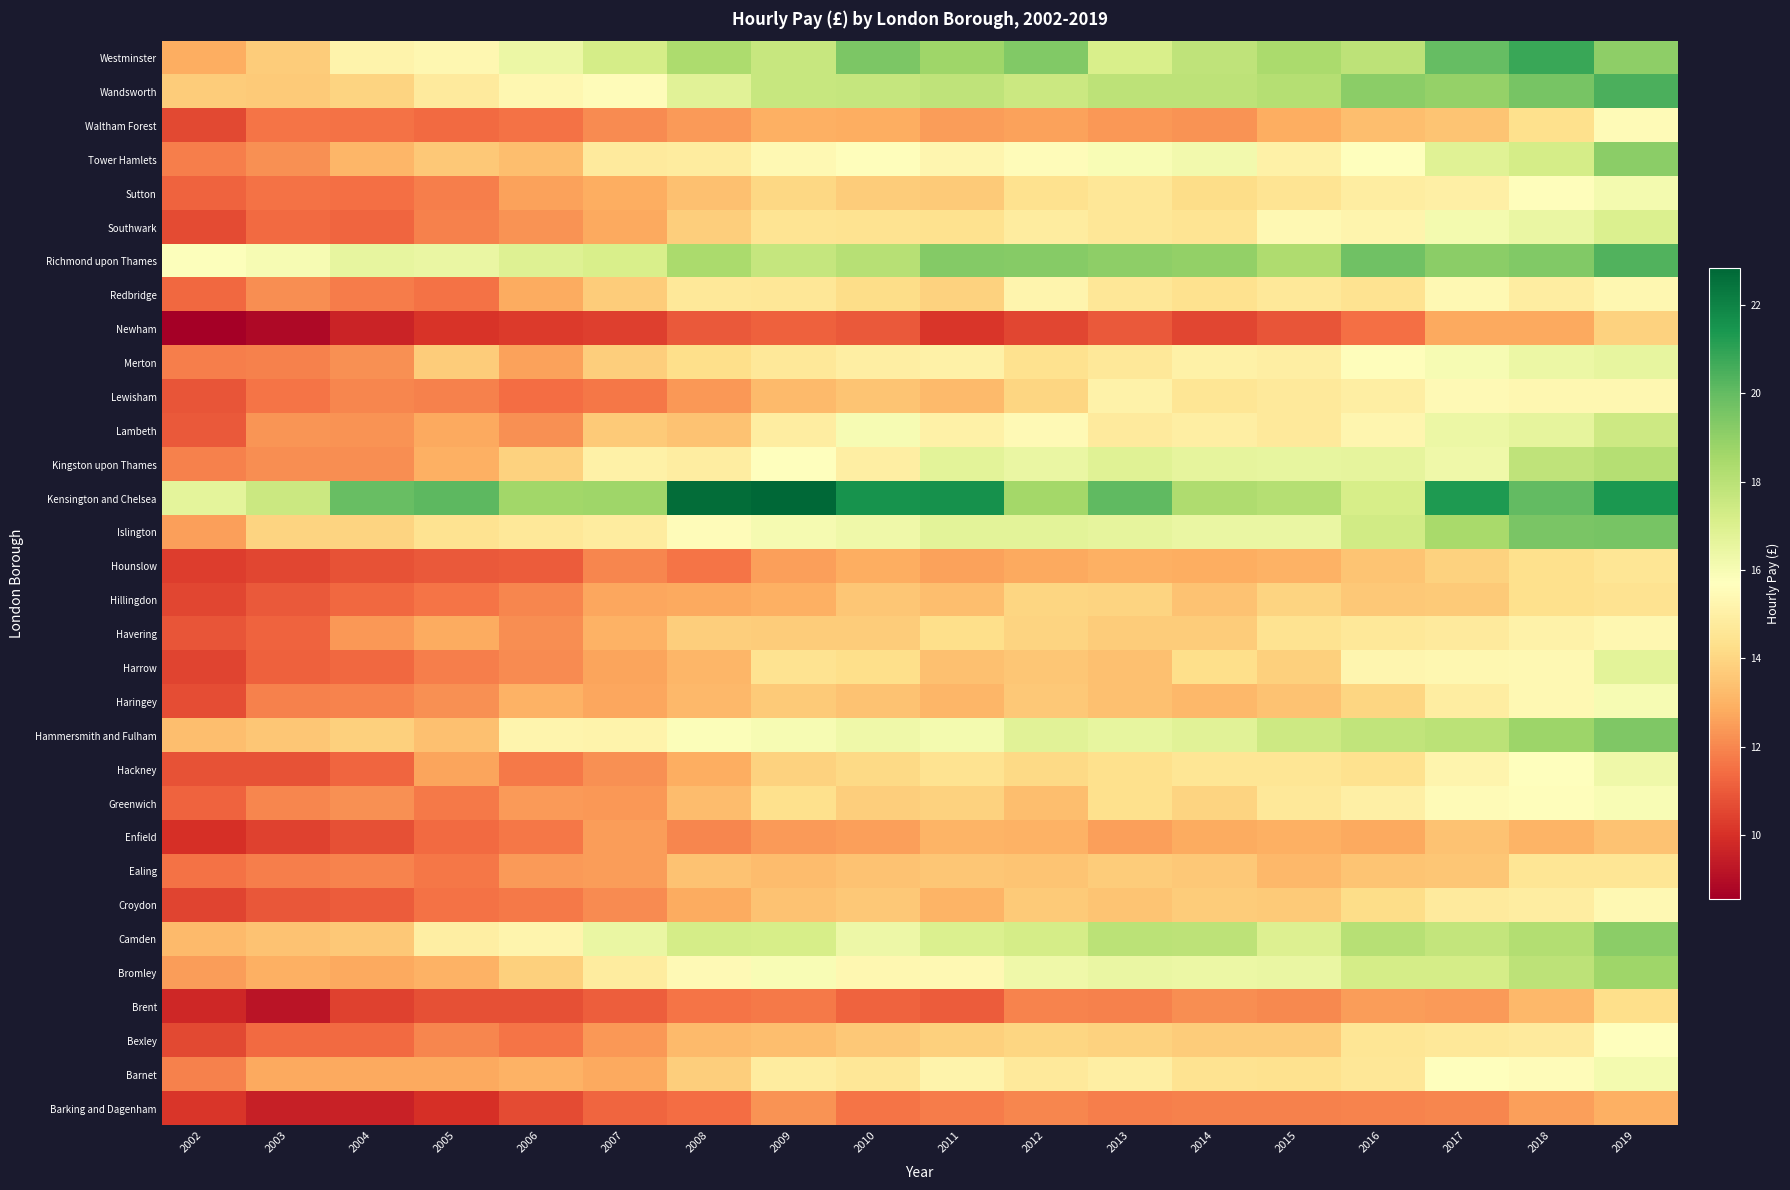

What is the total value across all series at 2004?

396.3